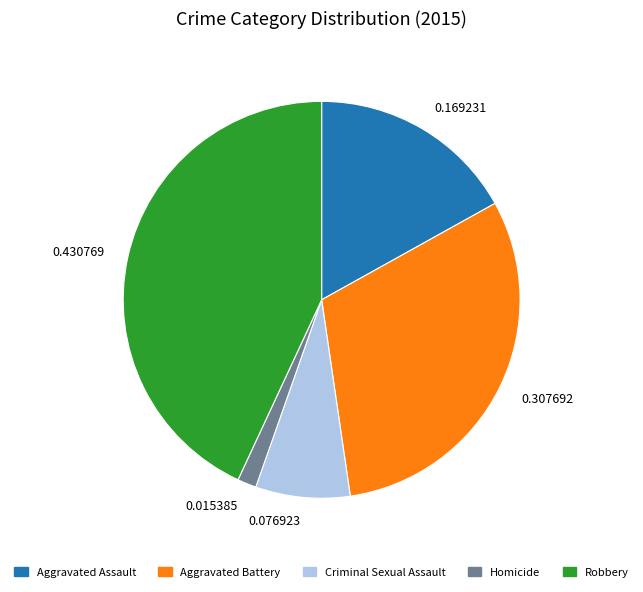

How many slices are in this pie chart?

5